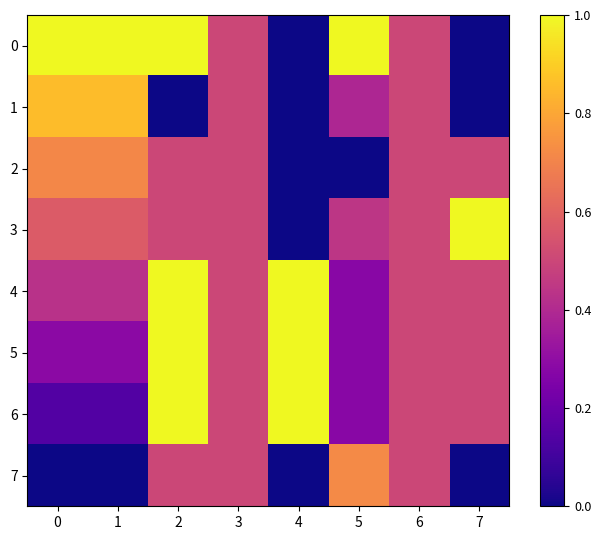

Between 0 and 5, which series saw the biggest shift?

7